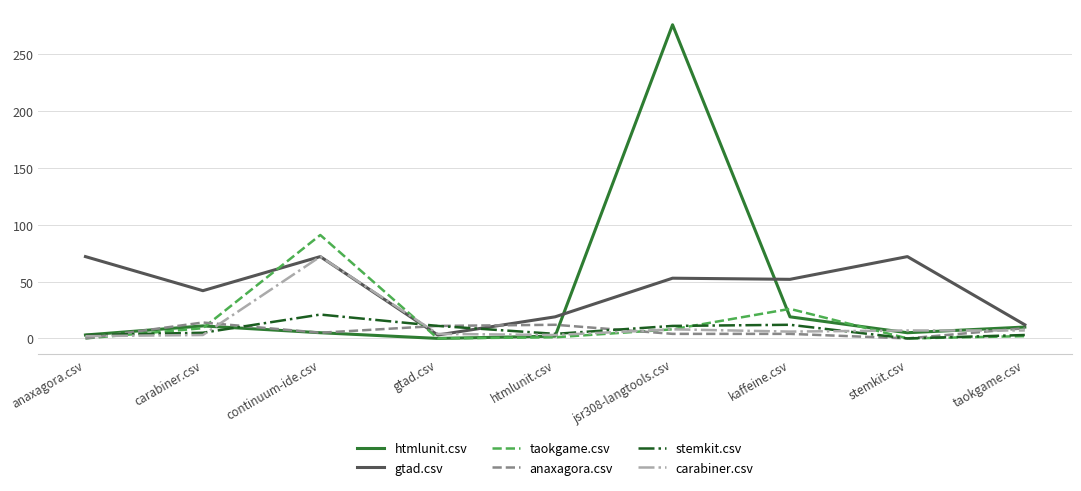

Which series has the largest range (max minus min)?

htmlunit.csv